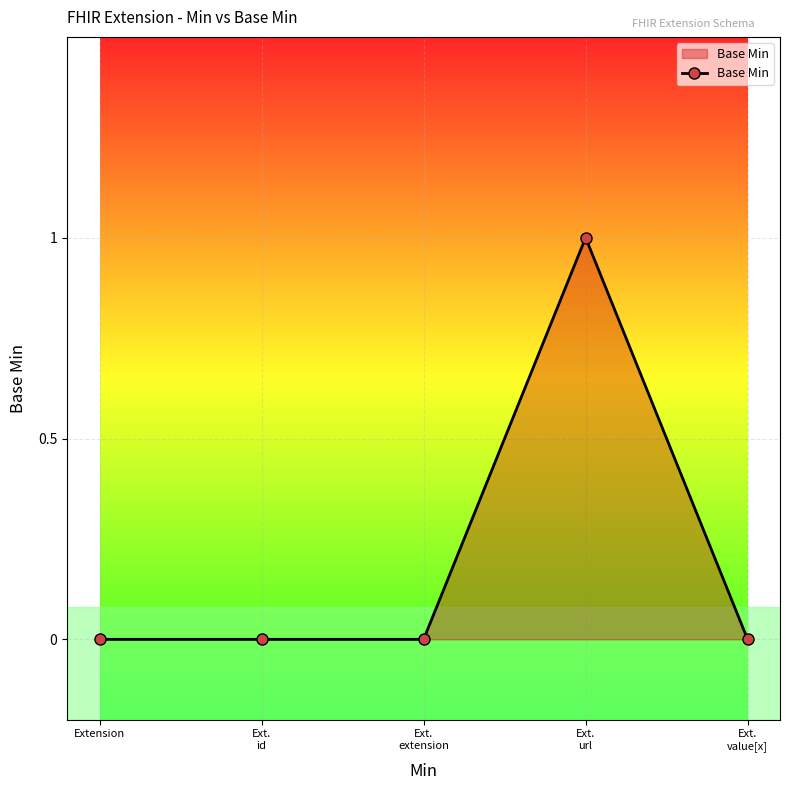

The value at Ext.
id is 0. True or false?

True